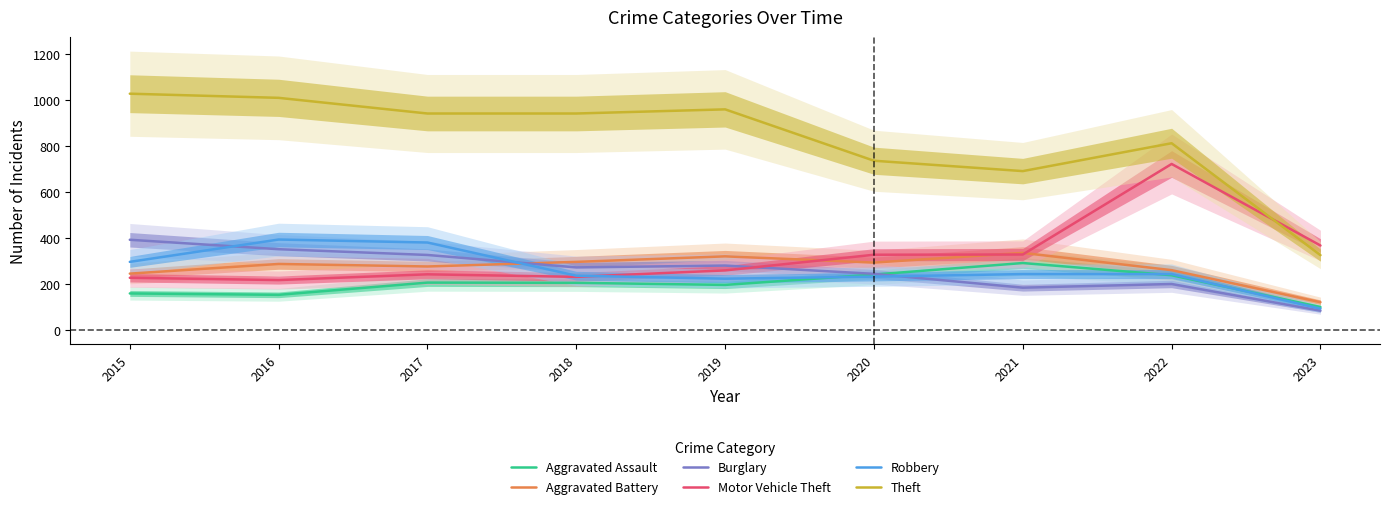

How many data points does each series have?

9